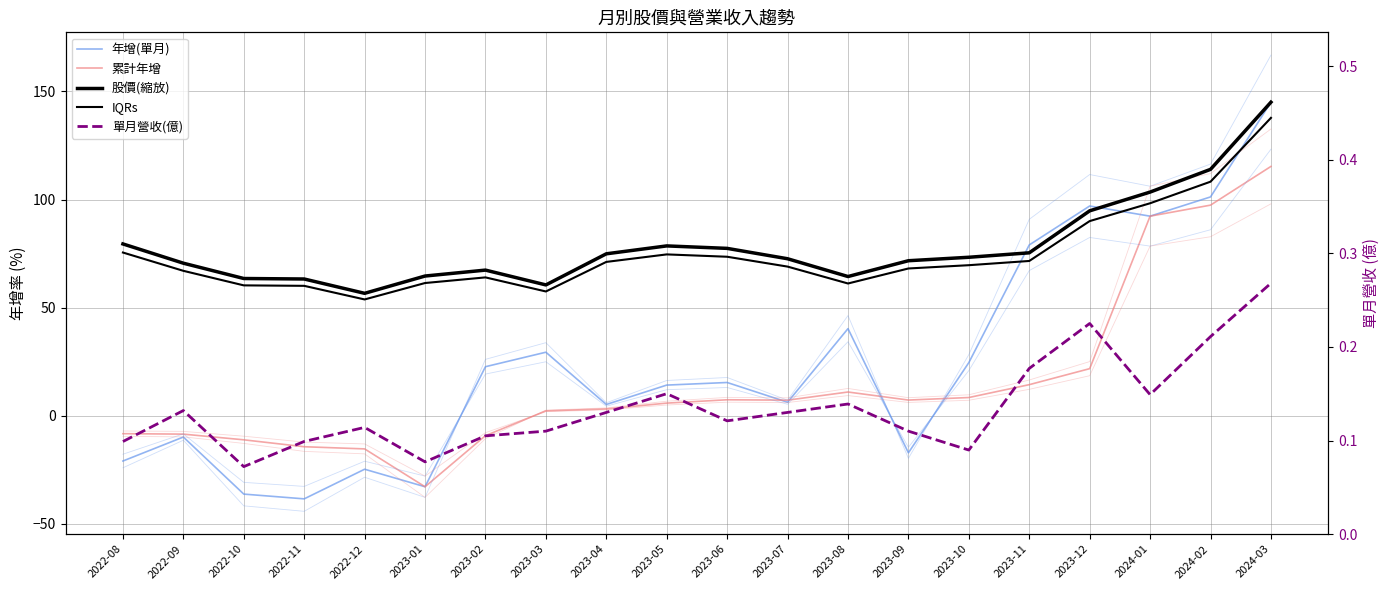

What is the approximate value of 股價(縮放) at 2022-08?

79.5